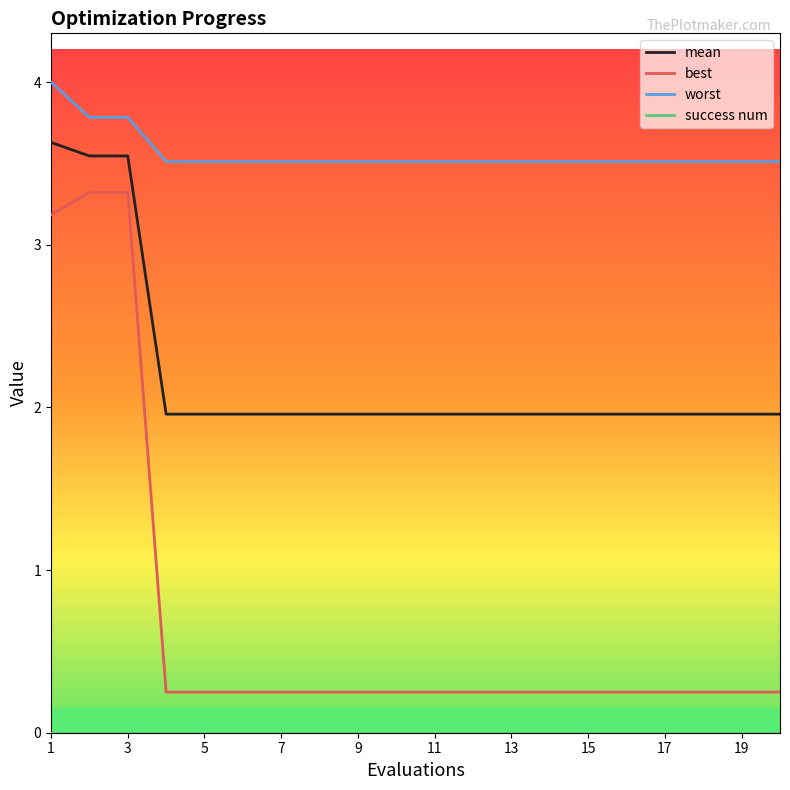

Does the chart display data point markers on the line(s)?

No